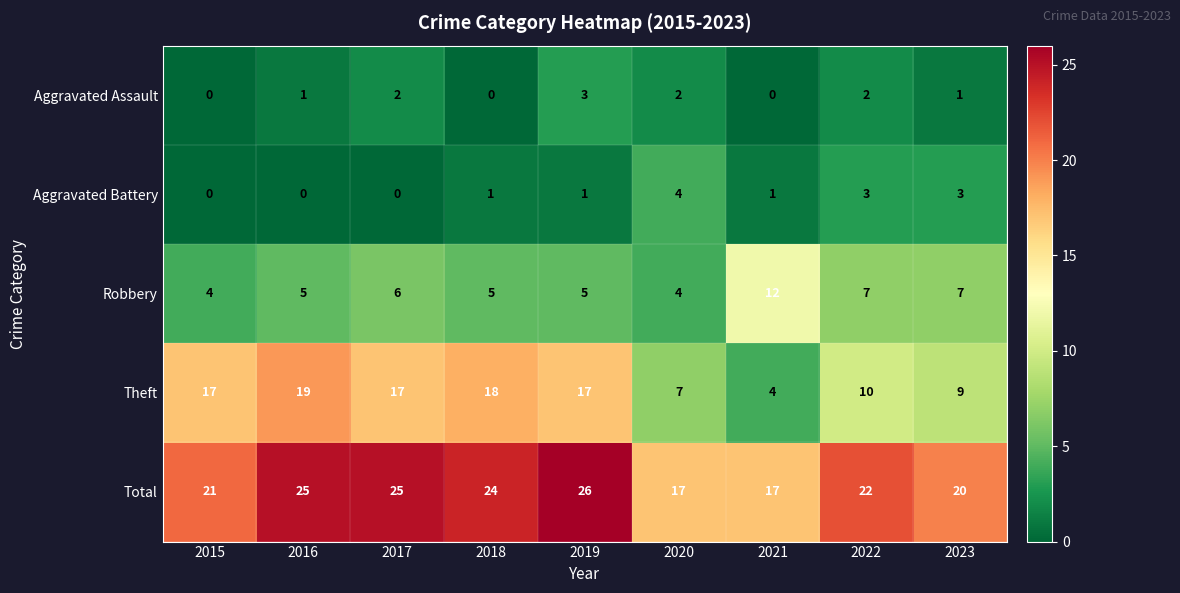

What value does the Theft series have at 2015, to the nearest 10?

20